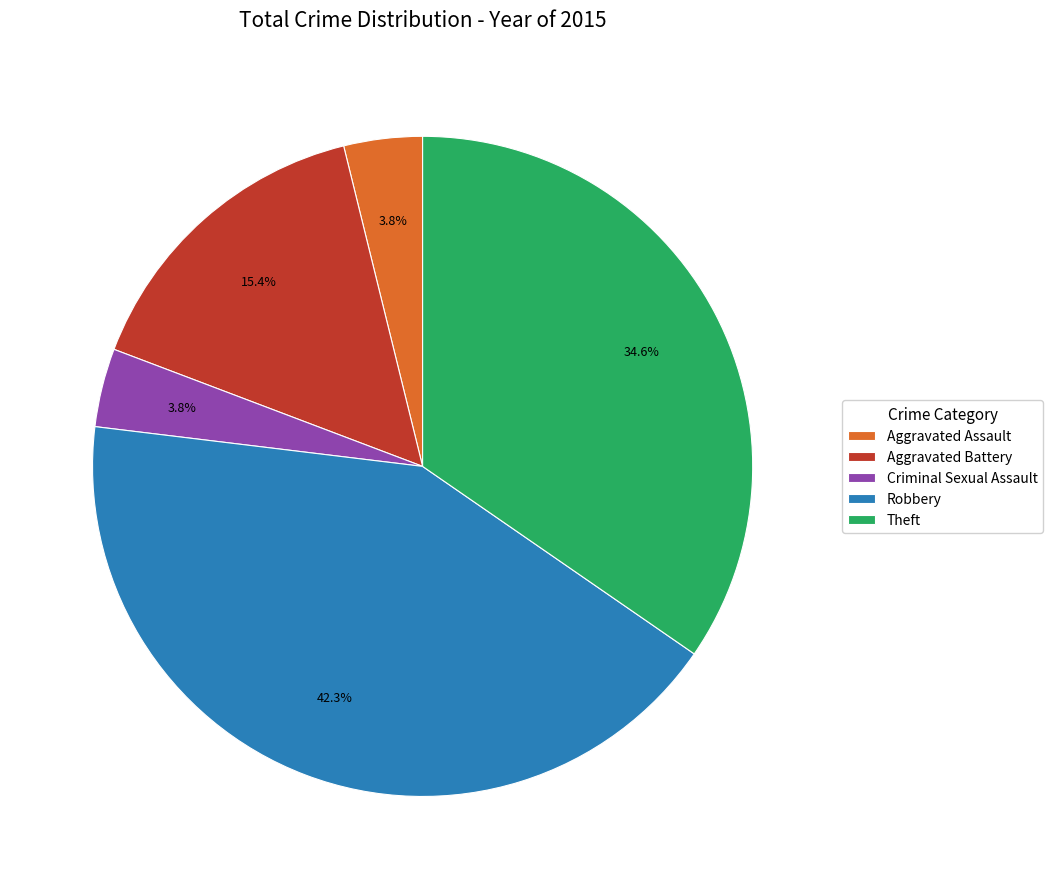

Which category has the biggest portion of the pie?

Robbery